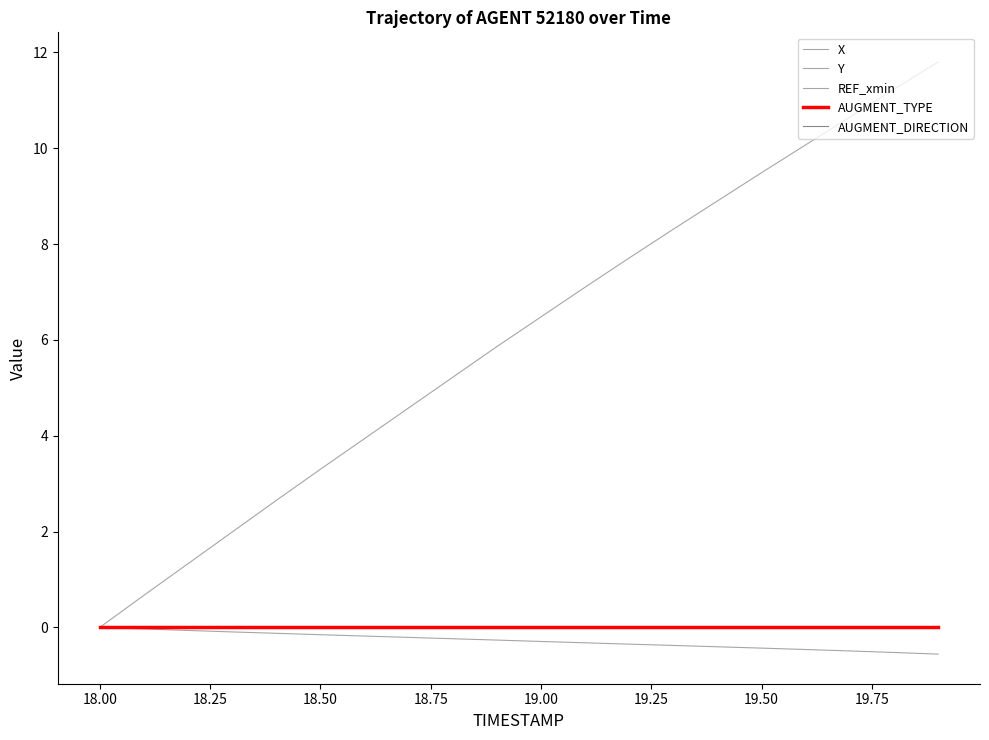

Is this an area chart (filled region under the line)?

No